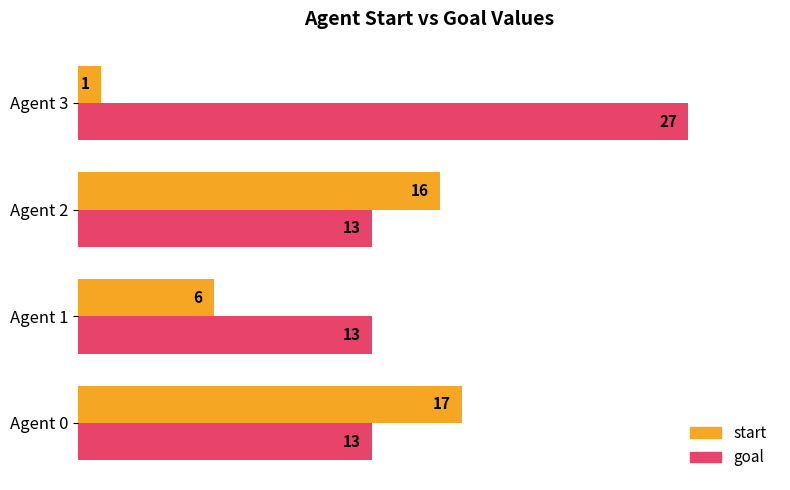

Is it true that start equals 17 at Agent 0?

True